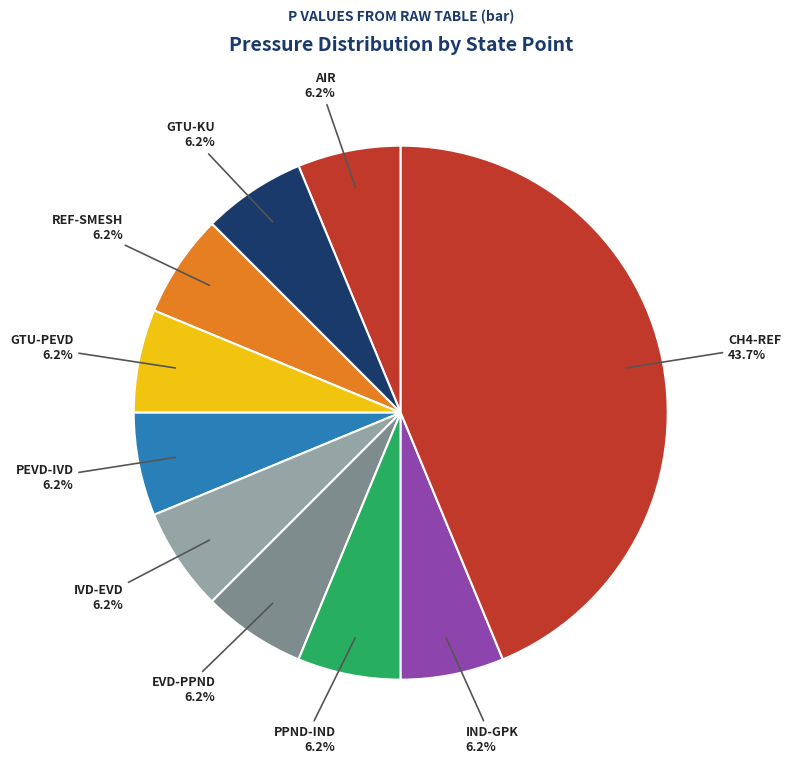

True or false: AIR accounts for 1% of the total.

False